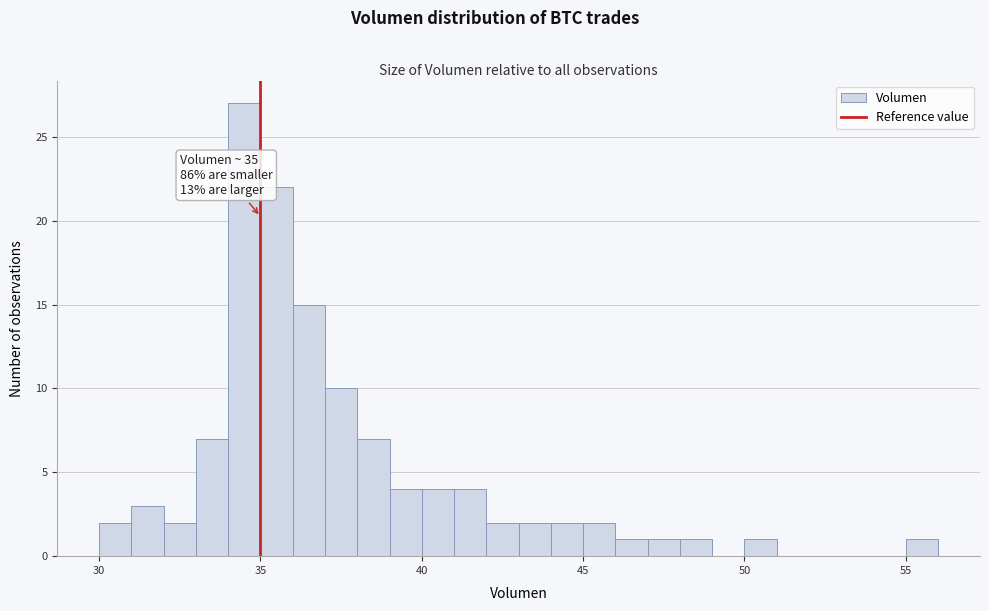

Read against the x-axis, roughly where is the centre of the tallest bar?

34.5